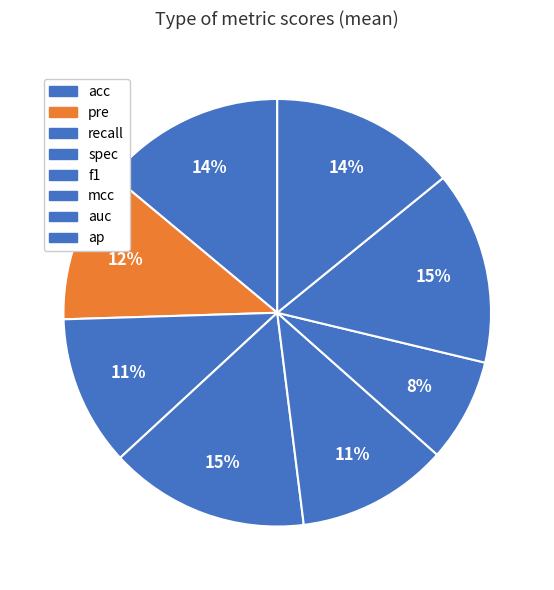

How many segments does this pie chart have?

8